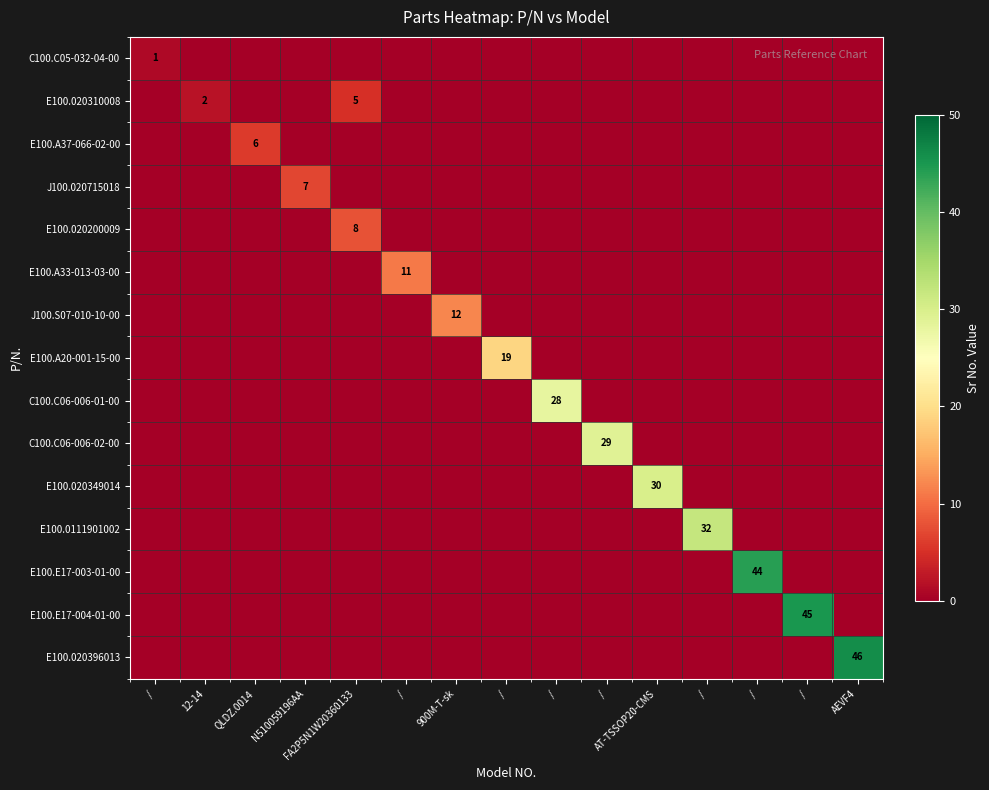

How many distinct data groups are displayed?

15